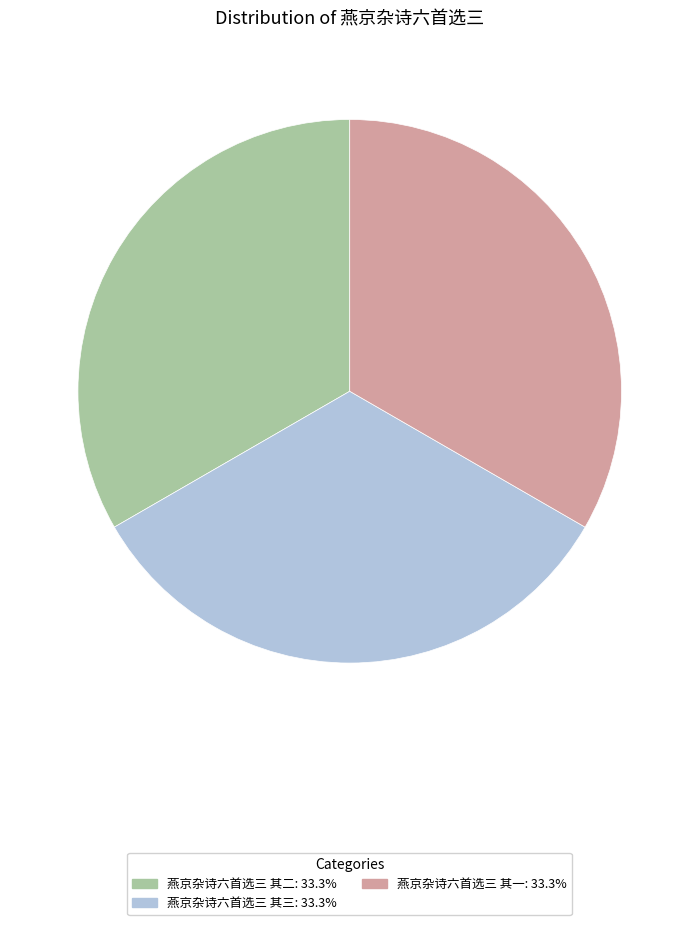

Is the sum of 燕京杂诗六首选三 其二: 33.3% and 燕京杂诗六首选三 其三: 33.3% greater than half?

Yes